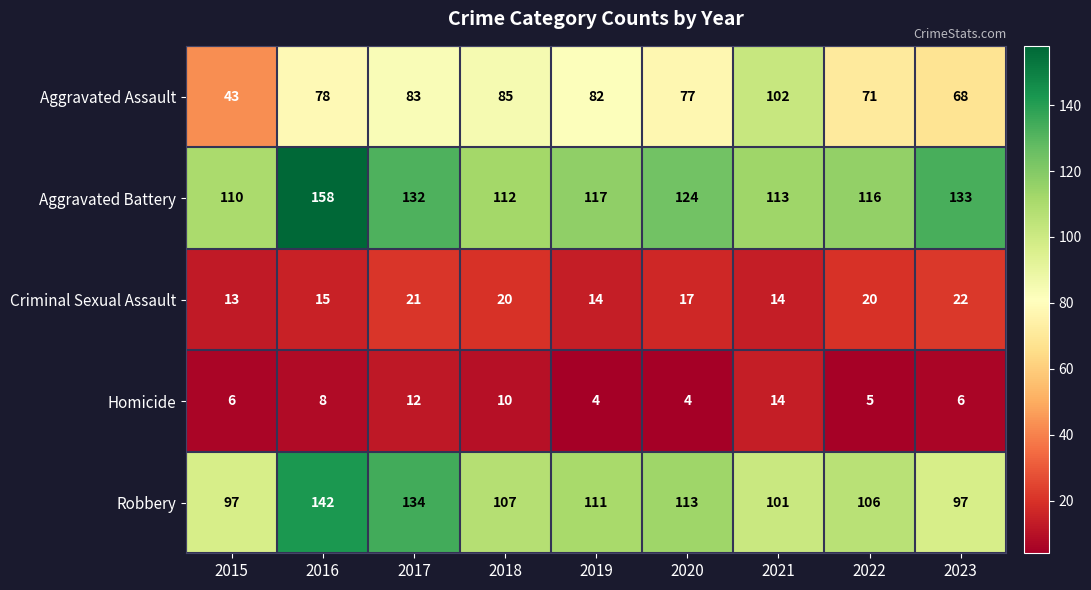

At which label is Criminal Sexual Assault closest to 17?

2020